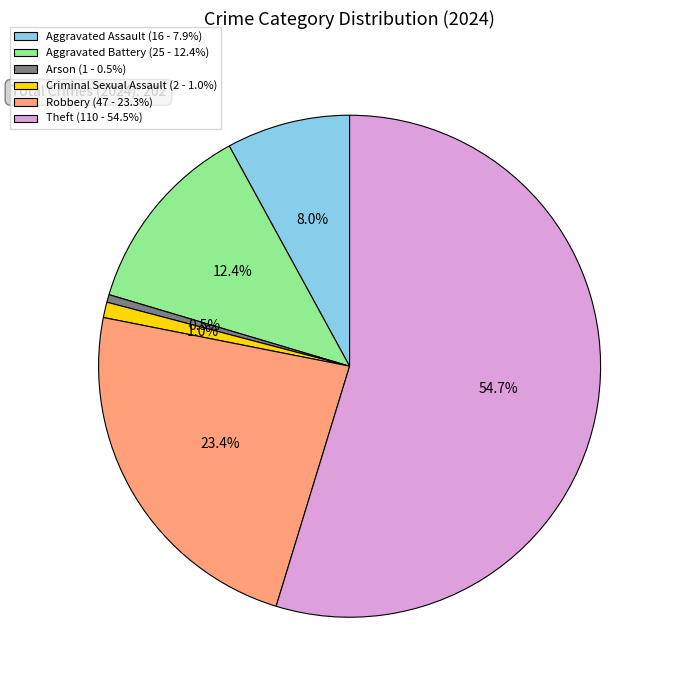

To the nearest percent, what portion does Criminal Sexual Assault represent?

1%